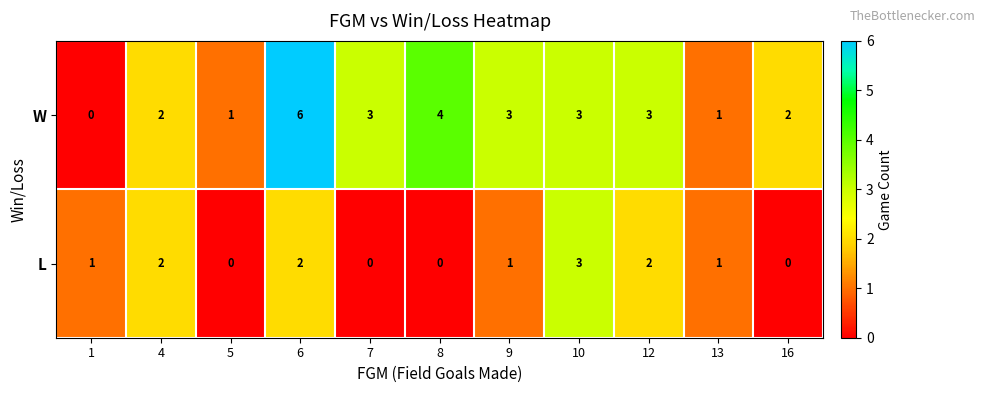

At which category is the sum across all series the highest?

6